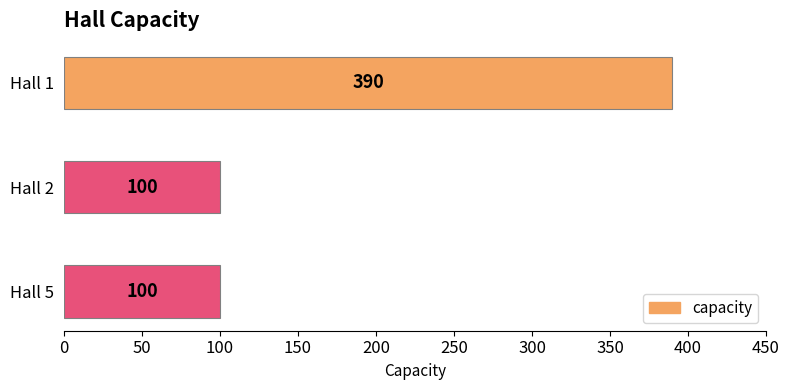

What is the minimum value shown in the chart?

100